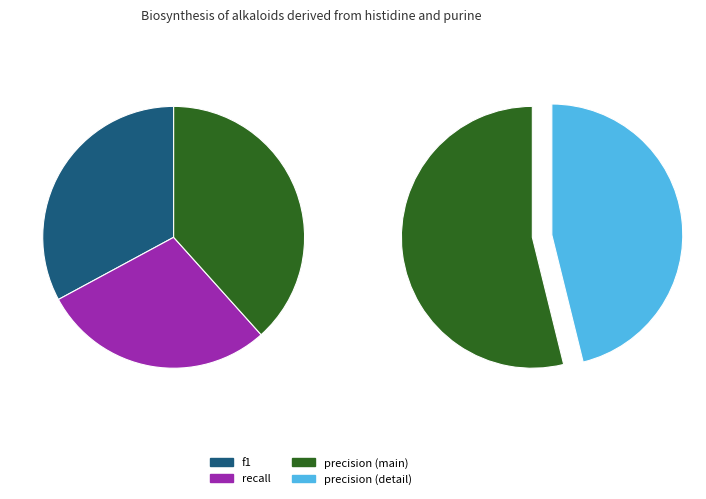

What percentage is the precision slice, to the nearest percent?

38%